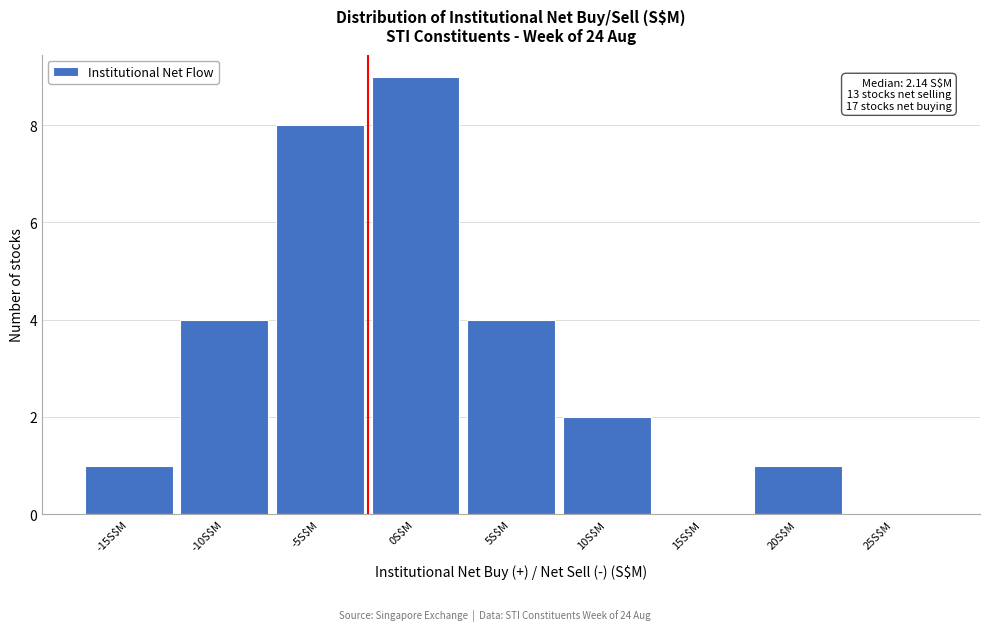

True or false: the data shows 2 at 10S$M.

True